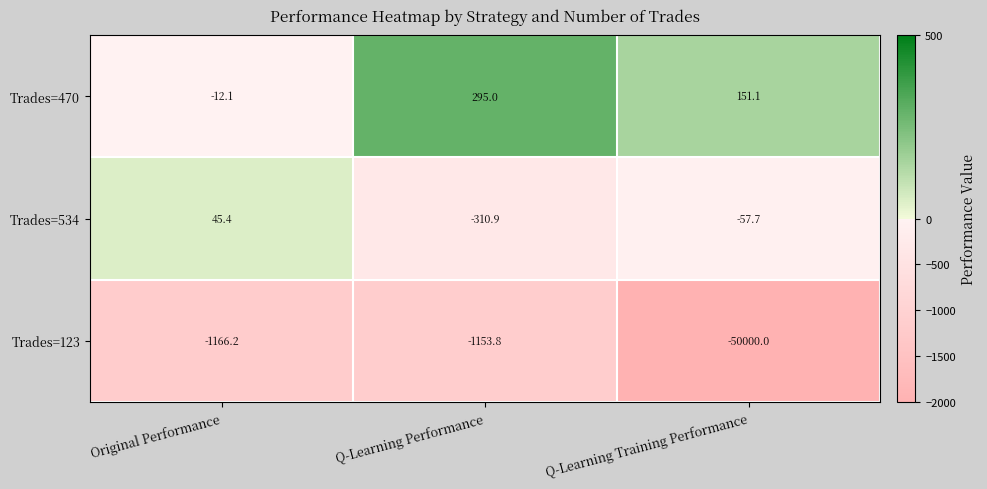

True or false: Trades=470 has a value of 496.8 at Q-Learning Performance.

False